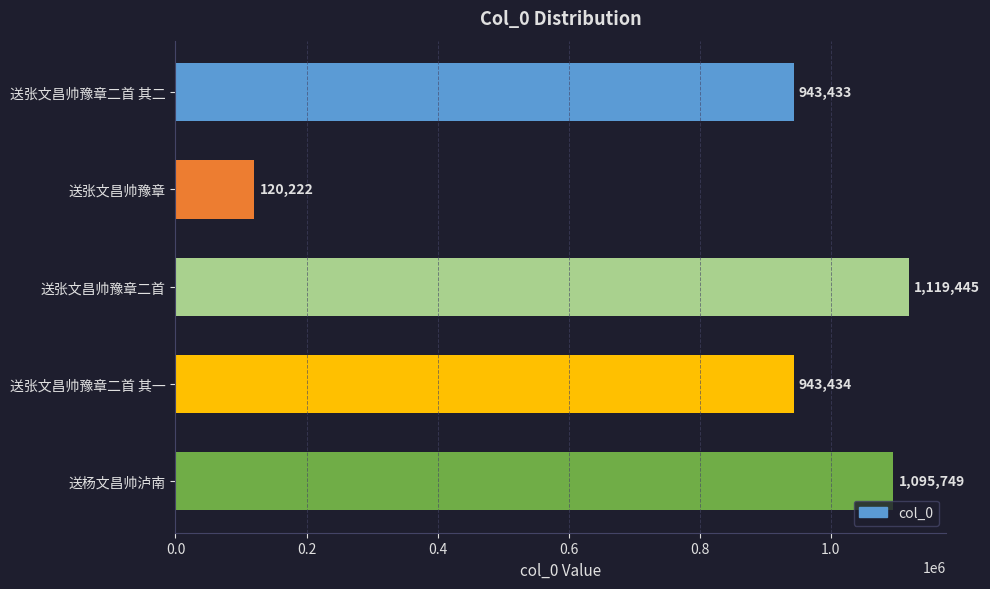

How many values are below 943434?

2